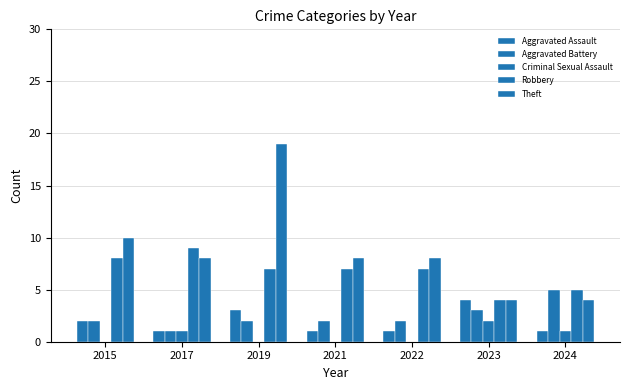

Between 2017 and 2022, which series saw the biggest shift?

Robbery